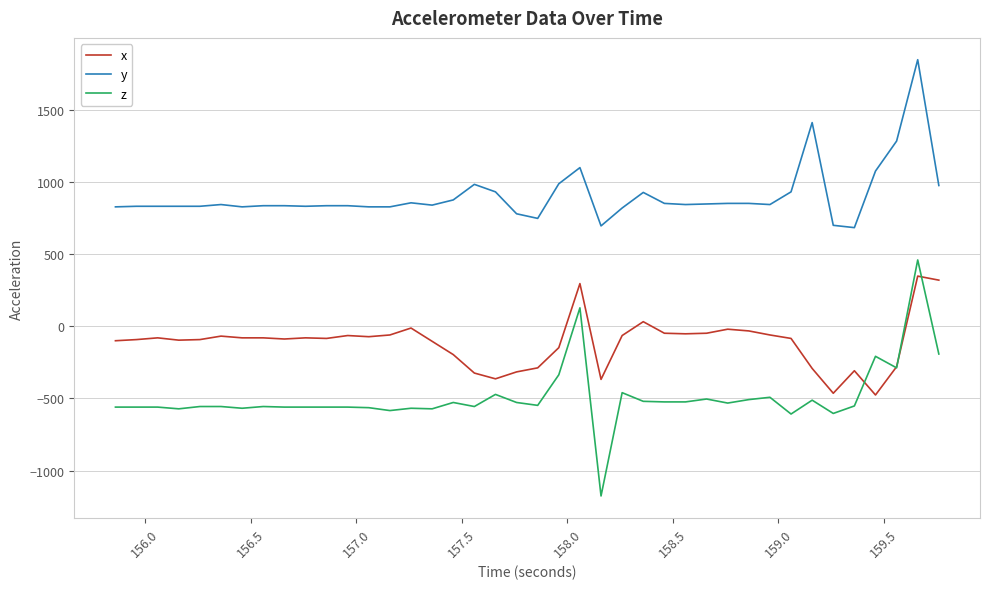

What is the sum of all y values?

36212